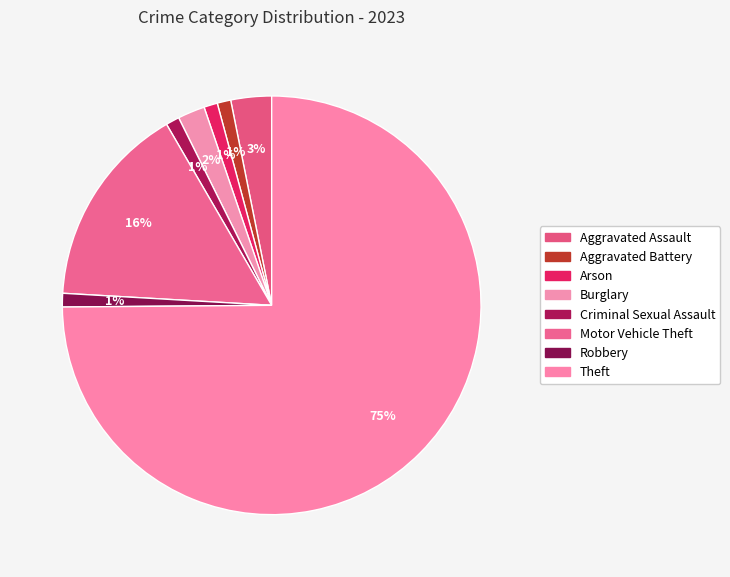

Do Motor Vehicle Theft and Robbery together represent more than half of the pie?

No